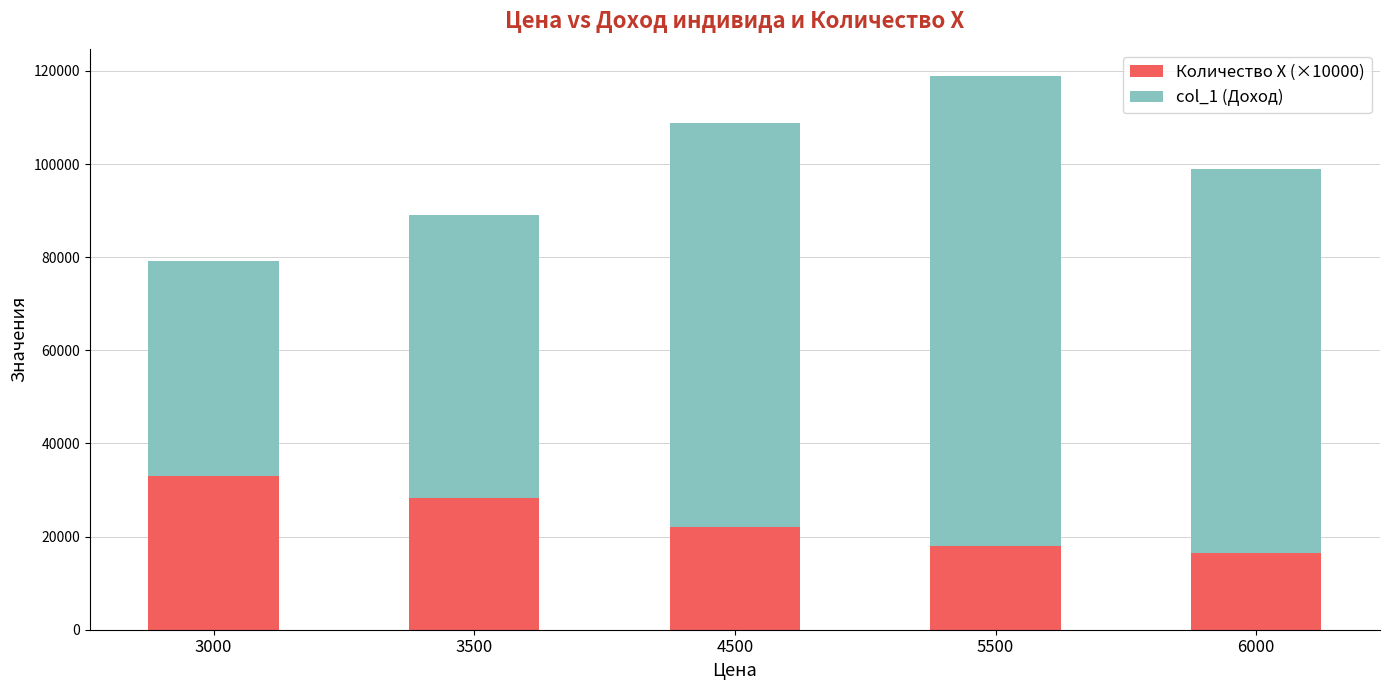

At which label does Количество Х (×10000) reach its peak?

3000